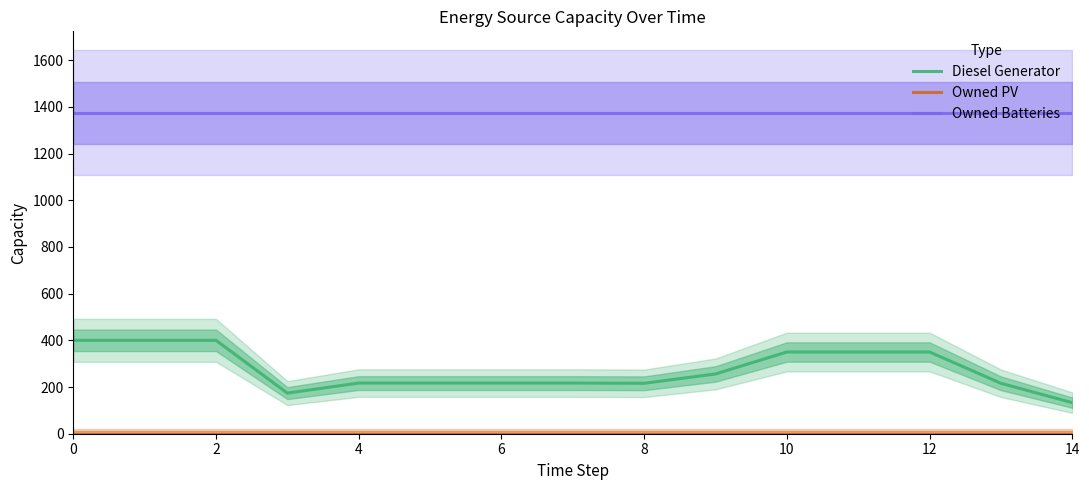

At which label is Diesel Generator closest to 266?

9